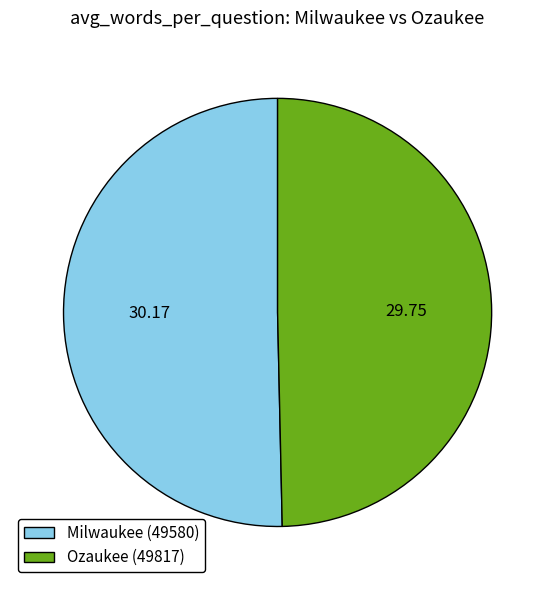

What is the majority slice?

Milwaukee (49580)